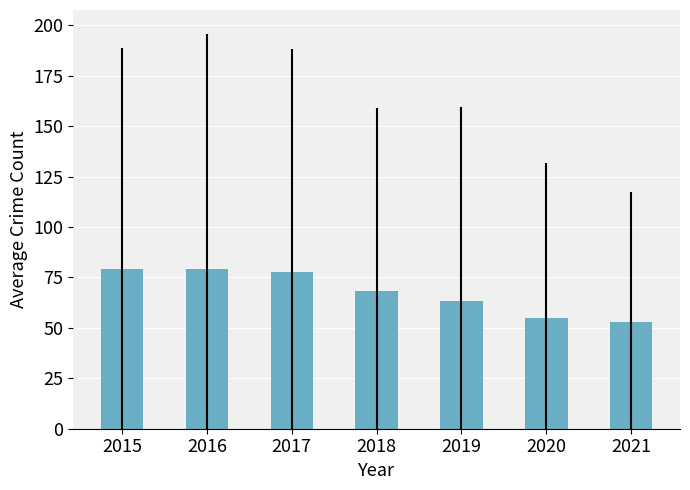

Reading right to left, what are all the values shown in this chart?

2021=52.7	2020=54.8	2019=63.1	2018=68.4	2017=77.4	2016=79.2	2015=79.2